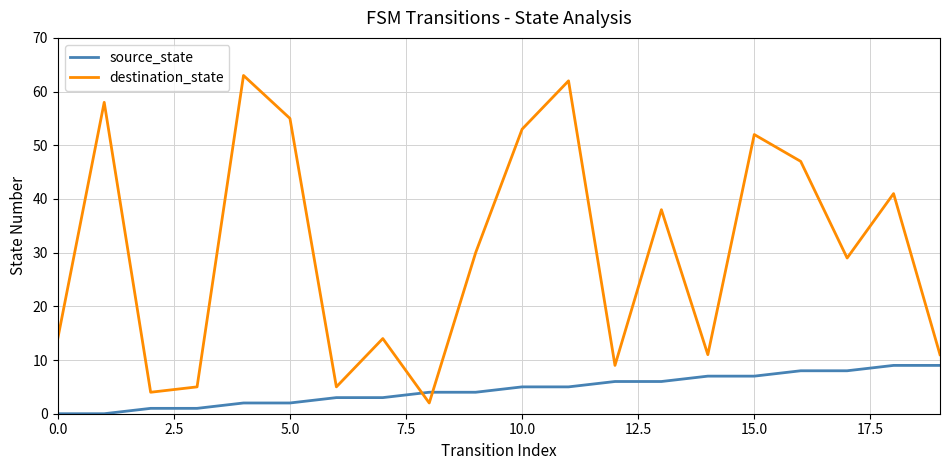

Which series ends up on top after the final intersection of source_state and destination_state?

destination_state